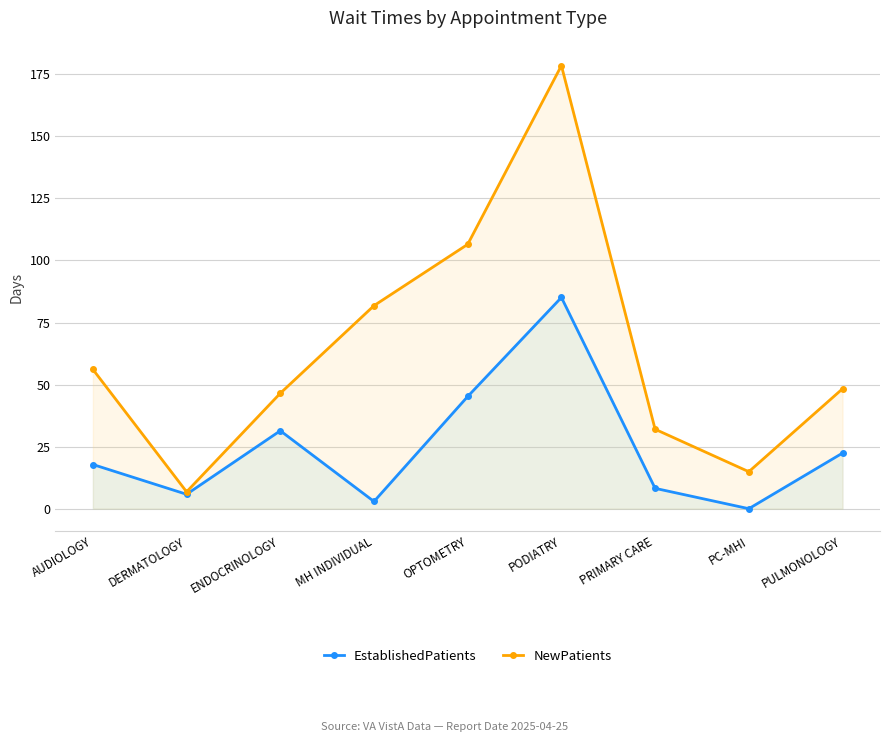

What is the highest value of the NewPatients series?

178.5